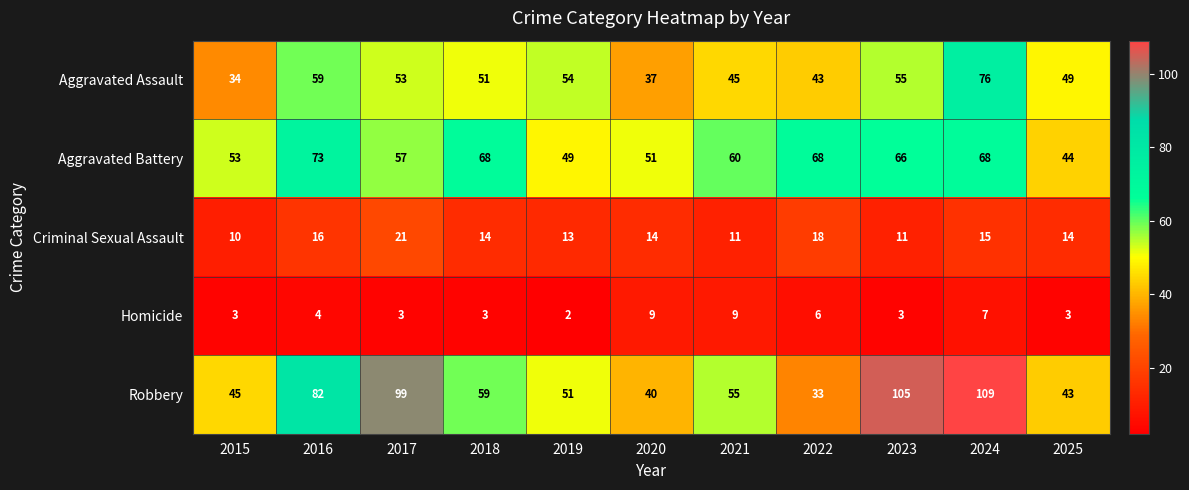

What is the greatest value displayed?

109